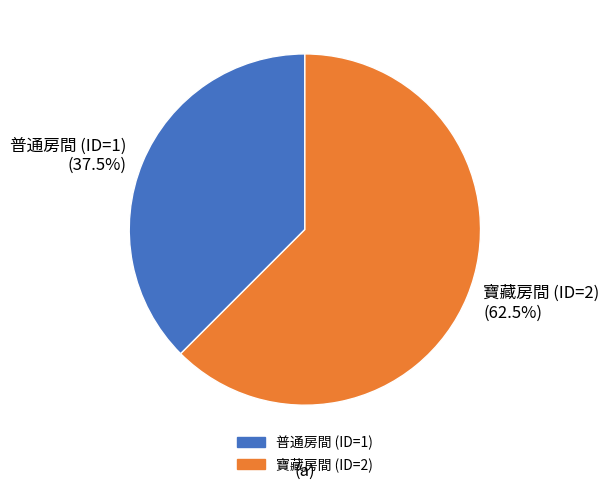

Does any single category account for the majority?

Yes